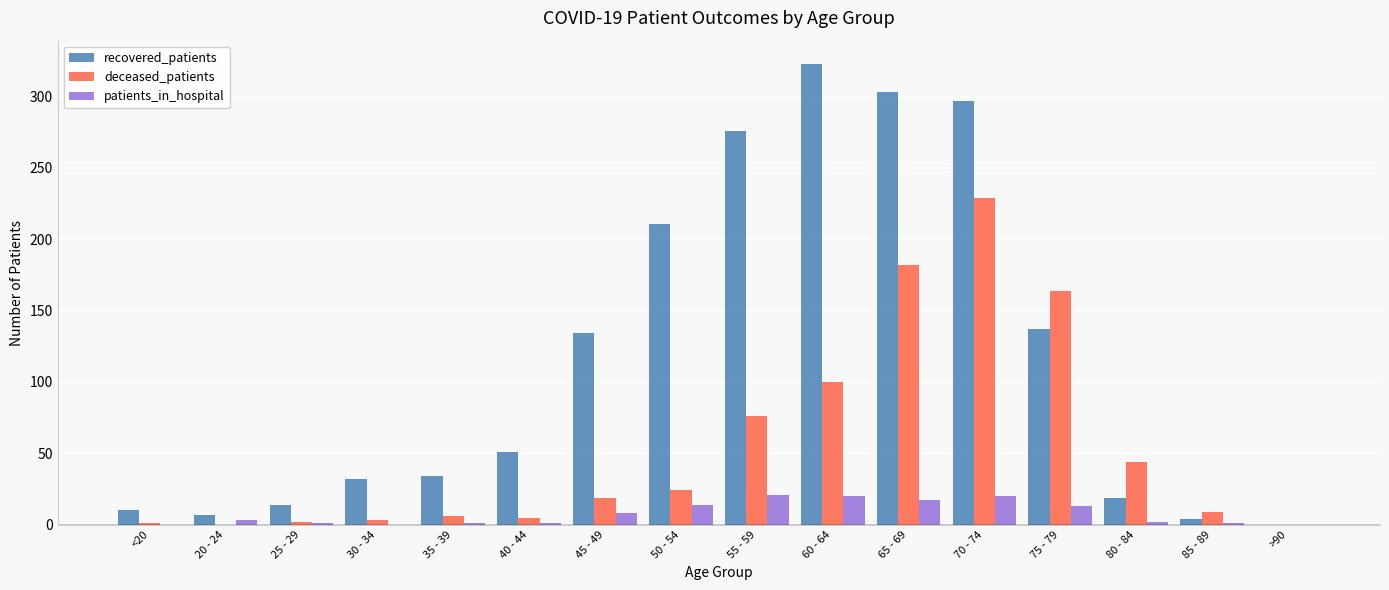

Between 40 - 44 and 80 - 84, which series saw the biggest shift?

deceased_patients